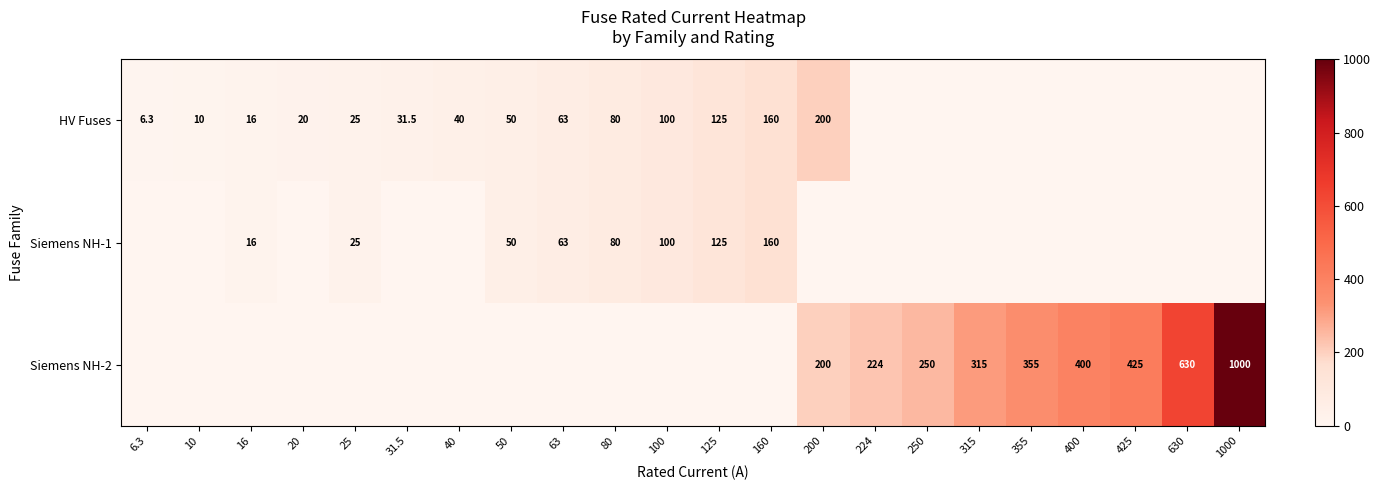

What is the sum of the Siemens NH-2 values at 400 and 630?

1030.0